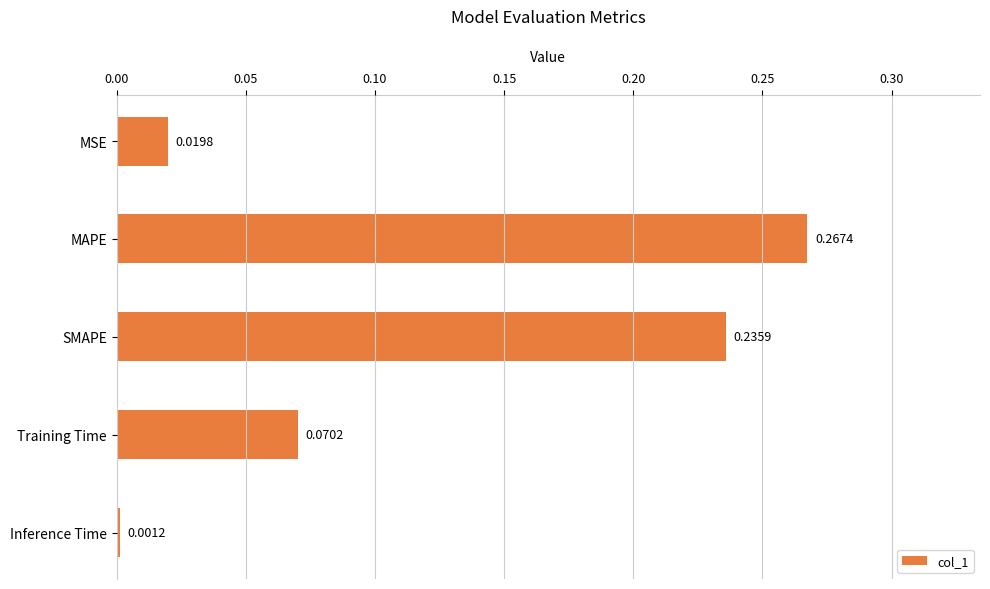

Does the chart contain any negative values?

No